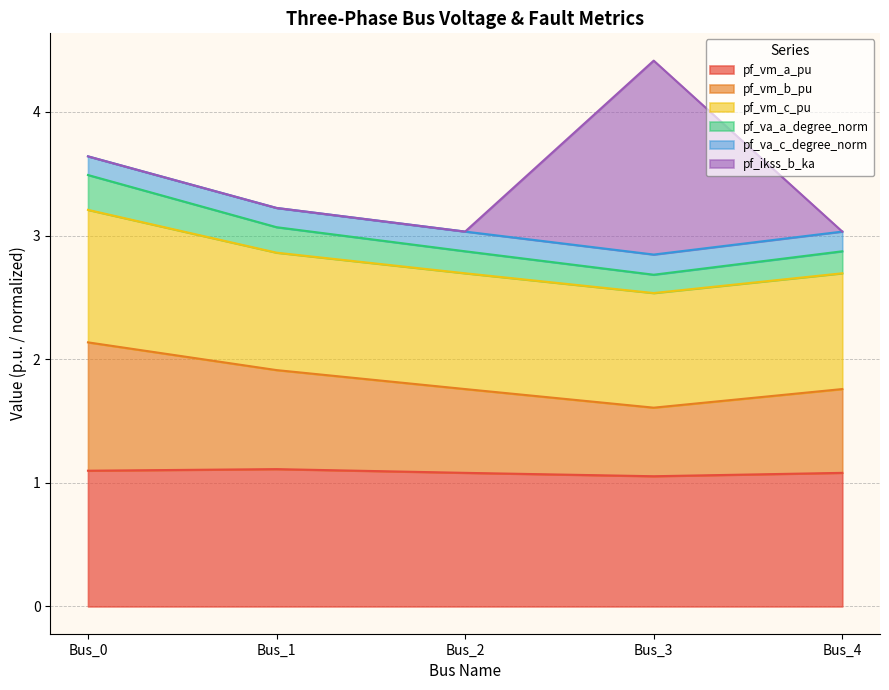

Which label corresponds to the smallest value in the chart?

Bus_3